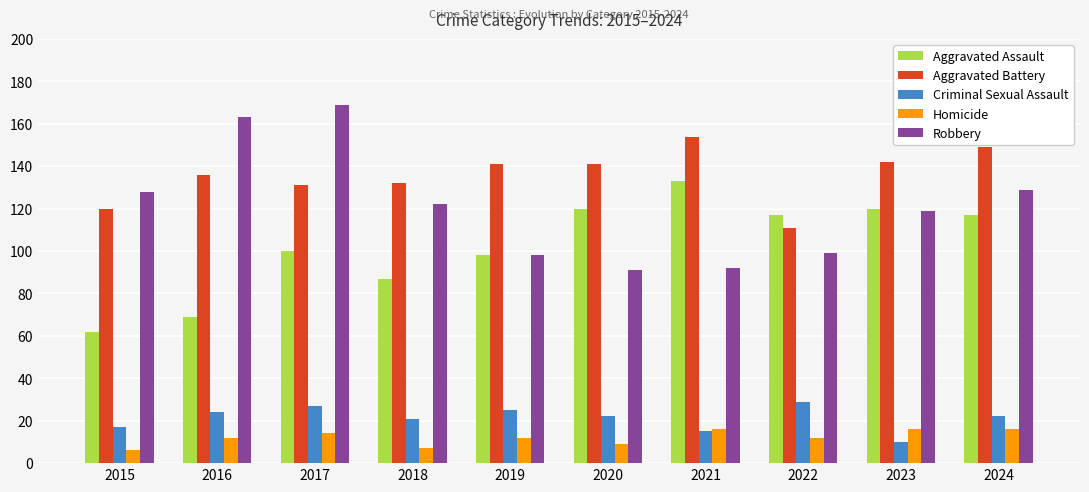

Which series has the largest total across all categories?

Aggravated Battery